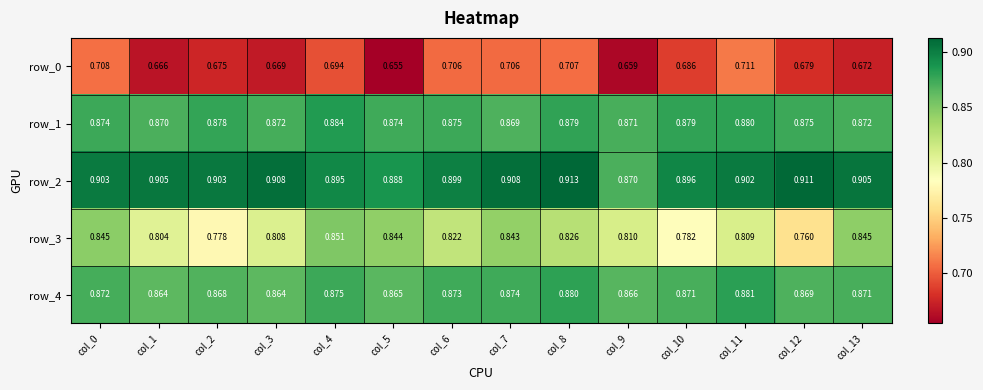

Which series has the widest spread of values?

row_3